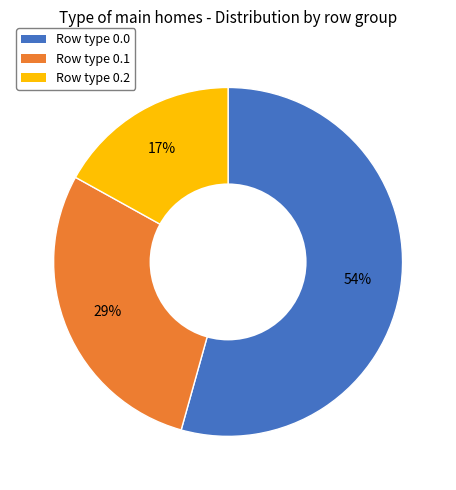

Does any single category account for the majority?

Yes